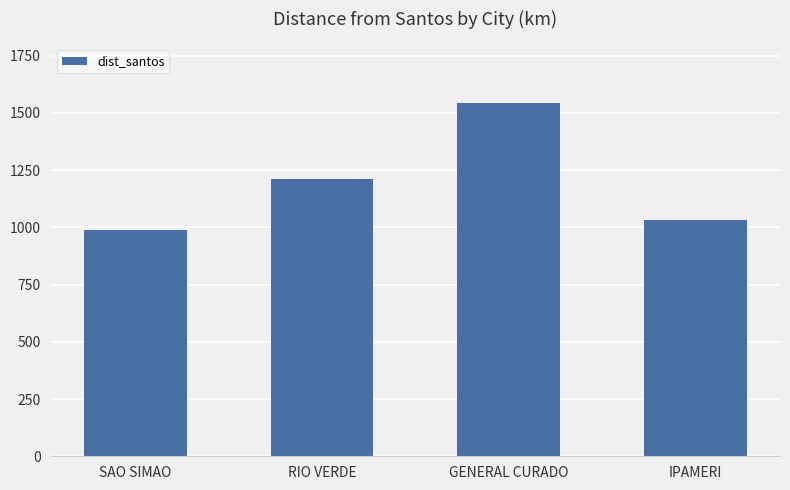

Is it true that the value at GENERAL CURADO is 843.6?

False